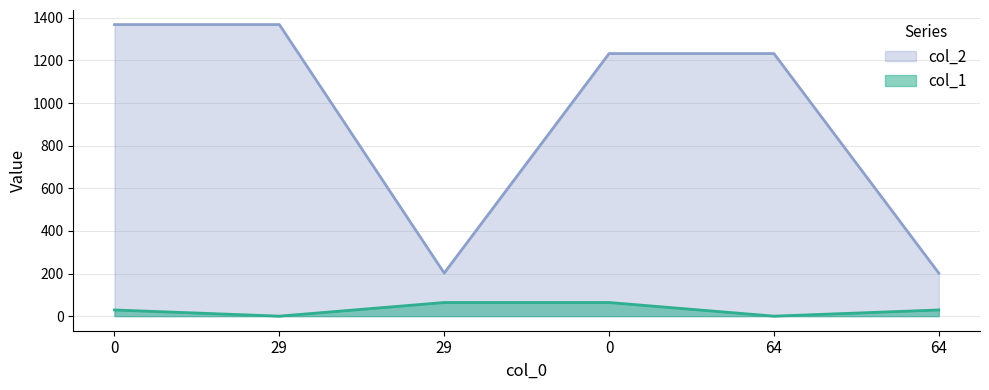

What is the sum of all col_1 values?

186